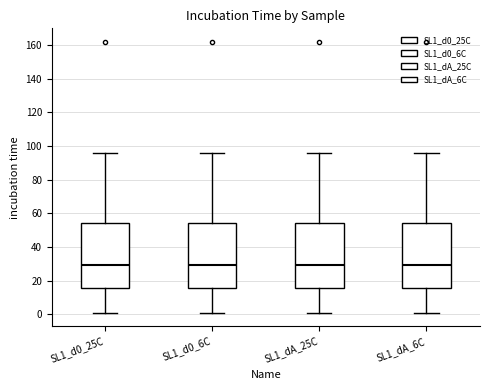

Reading left to right, transcribe this box plot: for each box, give where its median line is, the range the box spans, and where its two whiskers end, as read against the y-axis. The values are not printed on the chart, so give them approximately, as read against the axis.

SL1_d0_25C: median 30, box 16 to 54, whiskers 2 to 96
SL1_d0_6C: median 30, box 16 to 54, whiskers 2 to 96
SL1_dA_25C: median 30, box 16 to 54, whiskers 2 to 96
SL1_dA_6C: median 30, box 16 to 54, whiskers 2 to 96